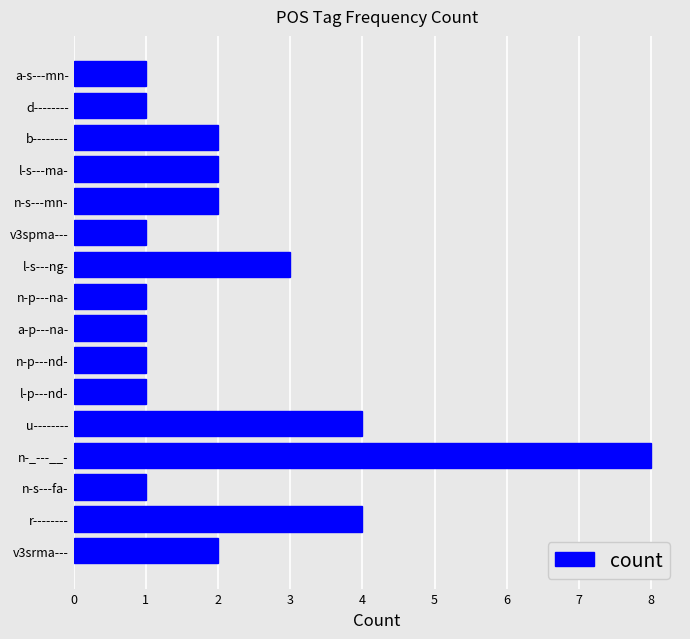

Between v3srma--- and n-s---fa-, which is larger?

v3srma---